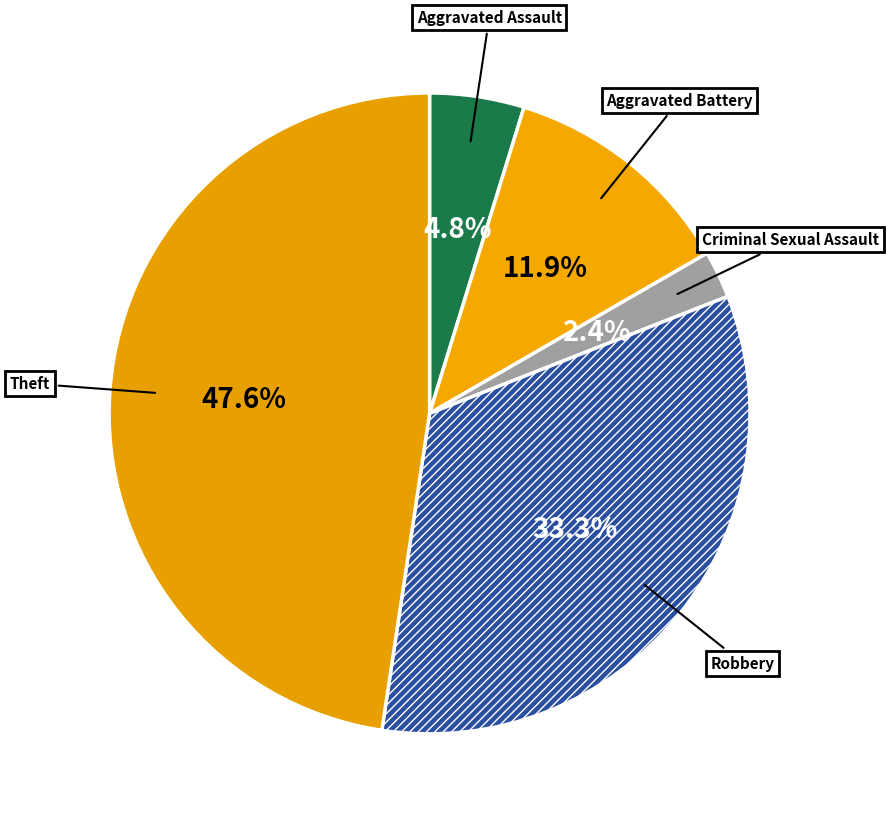

Which has a higher value, Aggravated Assault or Aggravated Battery?

Aggravated Battery